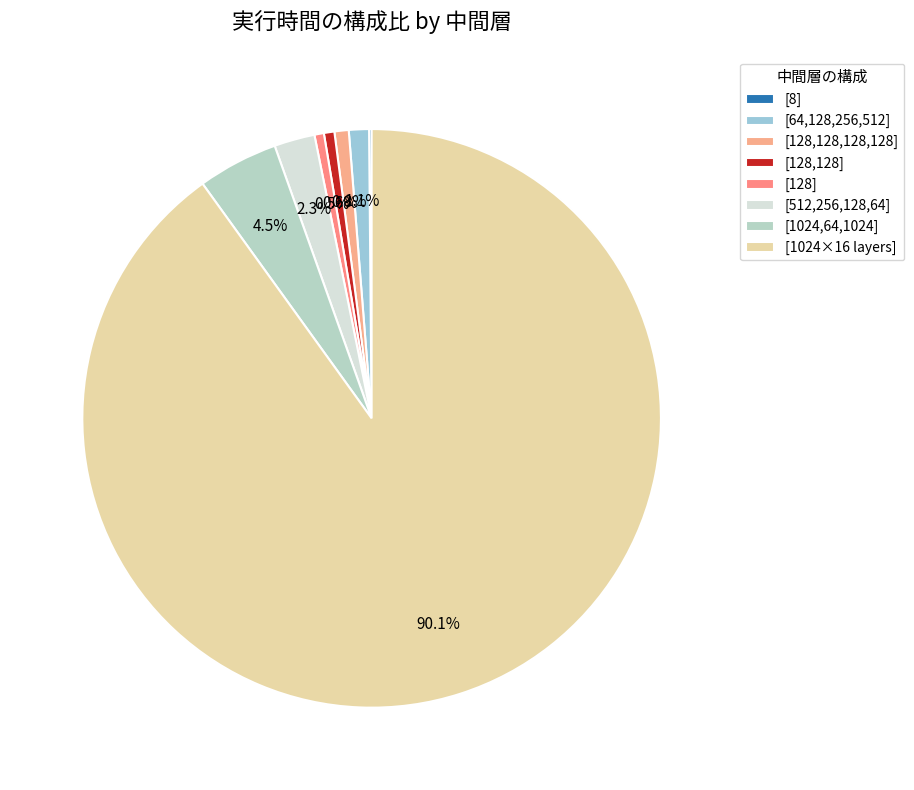

True or false: [8] accounts for 0% of the total.

True